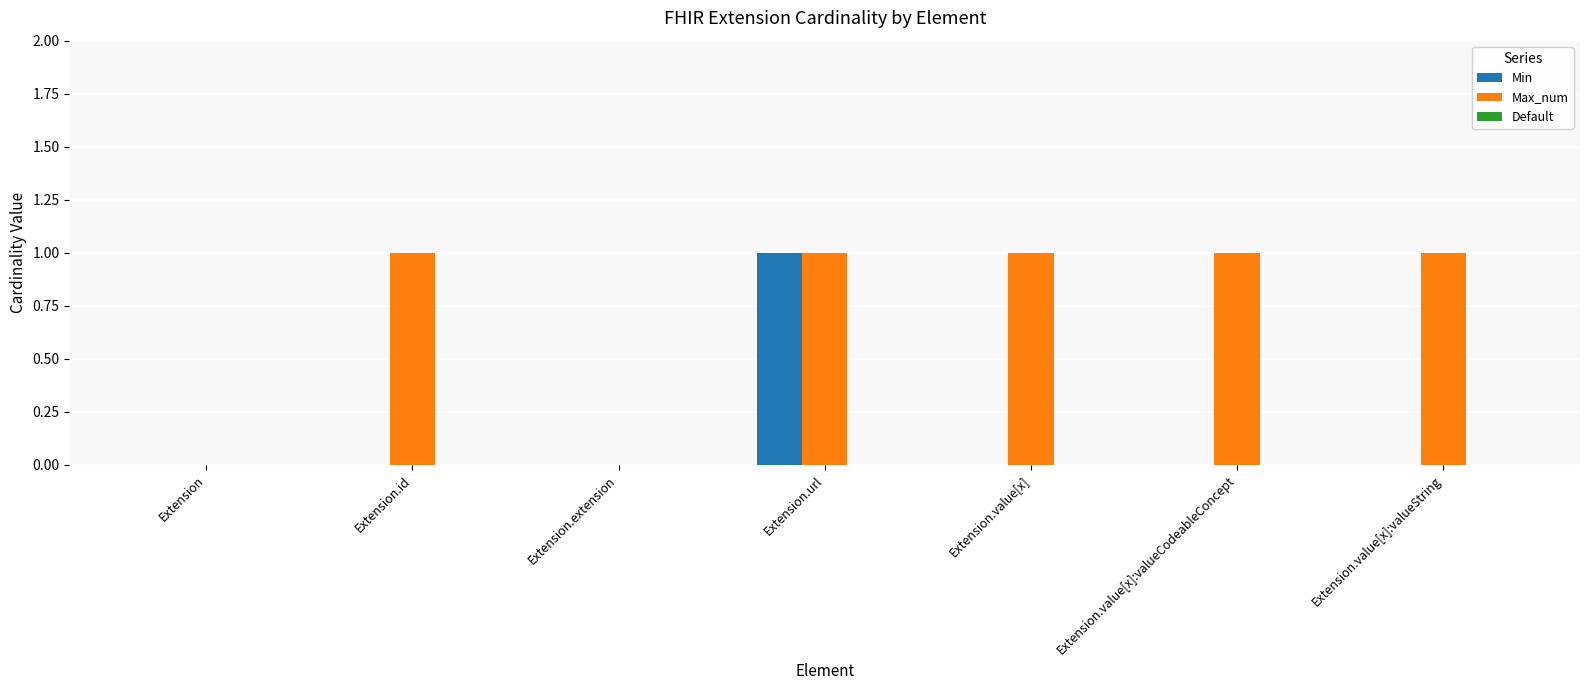

Count the number of categories in the chart.

7